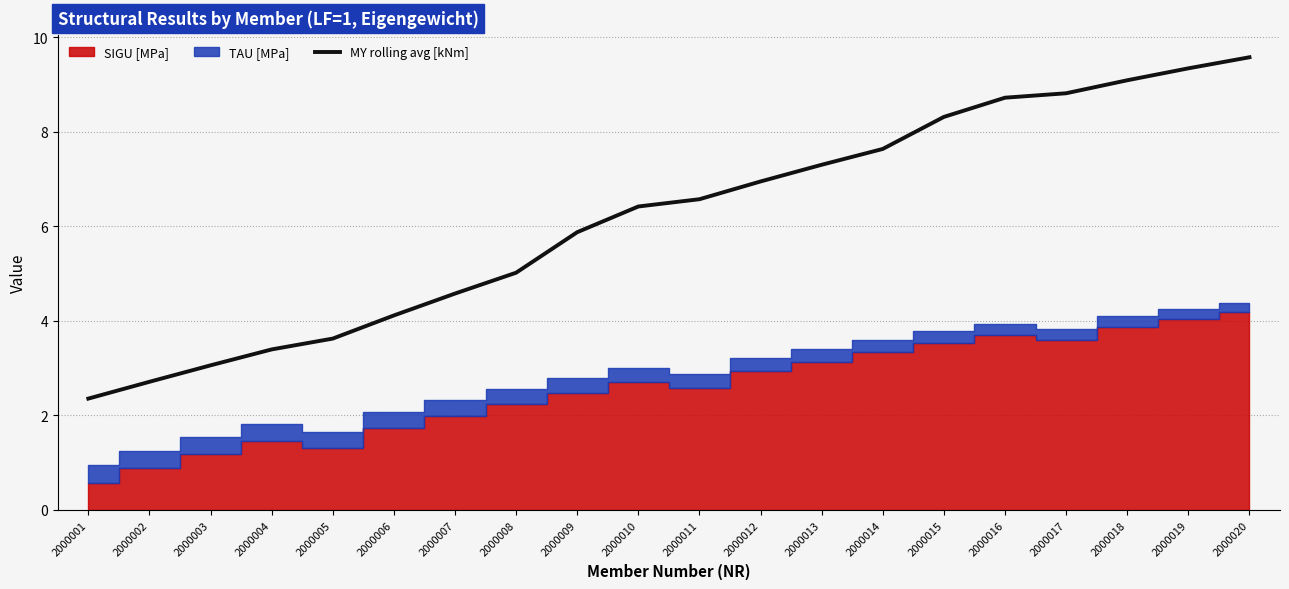

What is the maximum value shown in the chart?

9.6